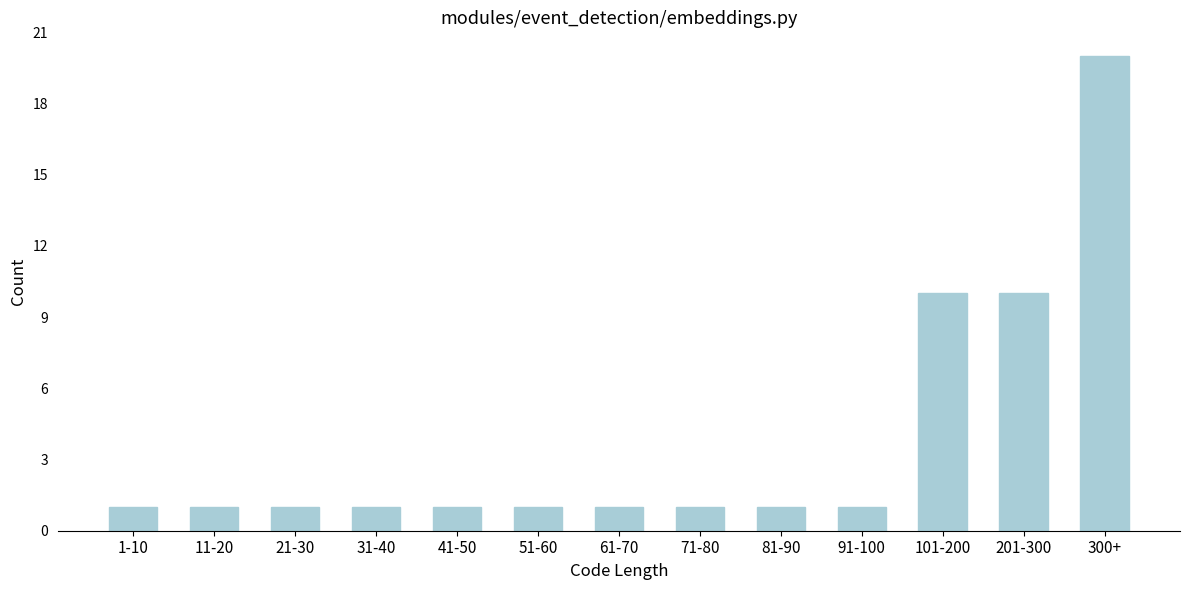

Reading left to right, what are all the values shown in this chart?

1-10=1	11-20=1	21-30=1	31-40=1	41-50=1	51-60=1	61-70=1	71-80=1	81-90=1	91-100=1	101-200=10	201-300=10	300+=20